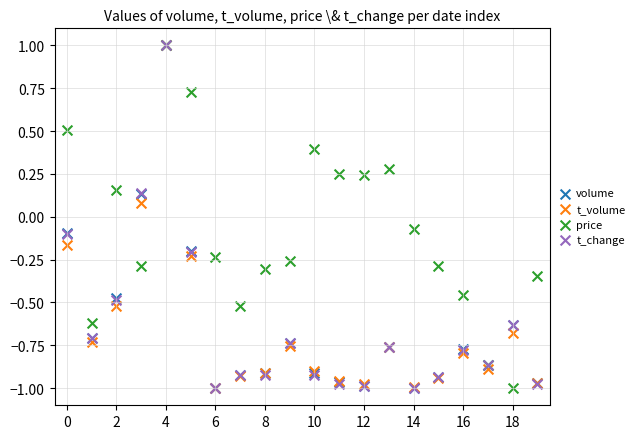

What are all the series names shown in the legend?

volume, t_volume, price, t_change